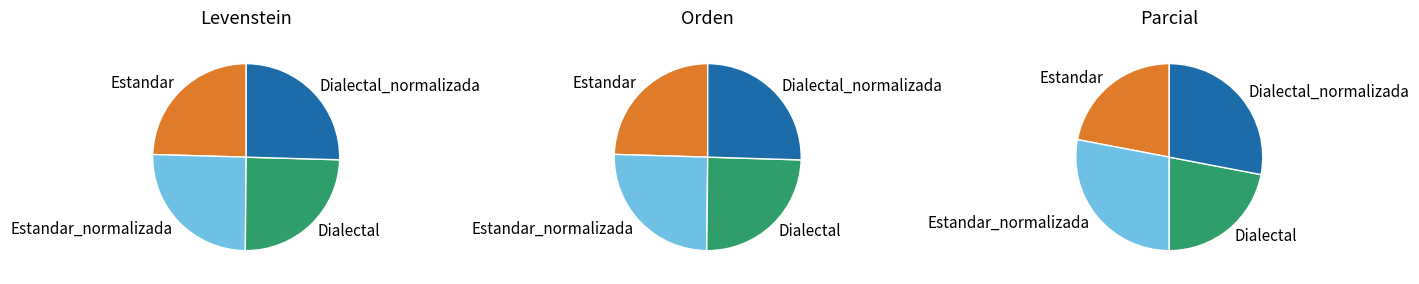

How many segments does this pie chart have?

4